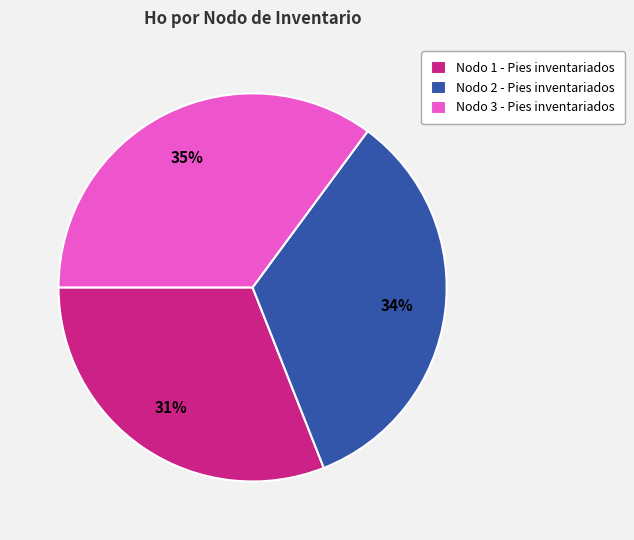

Is the sum of Nodo 1 - Pies inventariados and Nodo 2 - Pies inventariados greater than half?

Yes